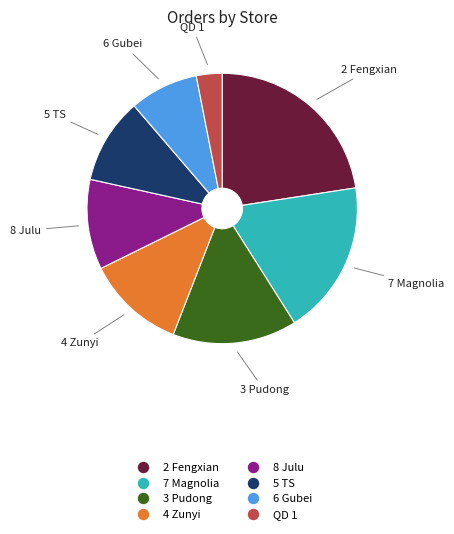

Is there a majority slice in this chart?

No